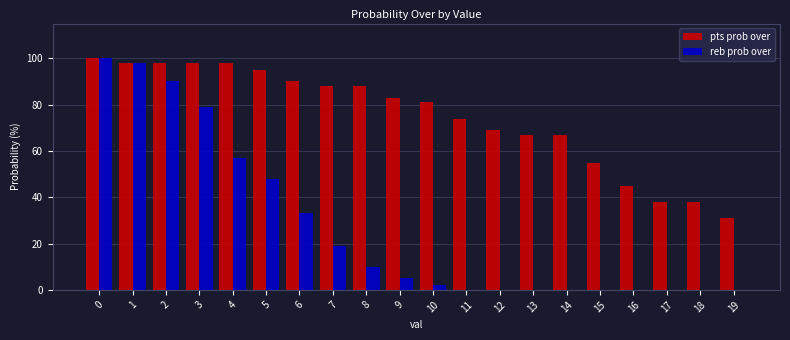

Is the value of pts prob over at 19 greater than the value of reb prob over at 11?

Yes